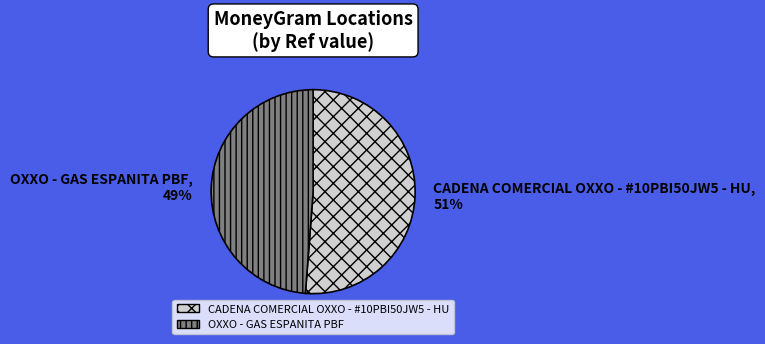

Is there any slice that represents more than half of the pie?

Yes